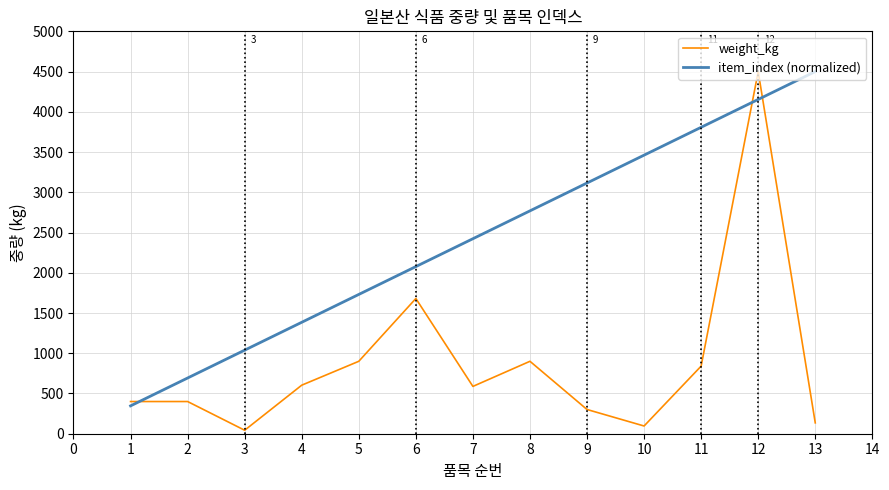

Which series ends up on top after the final intersection of item_index (normalized) and weight_kg?

item_index (normalized)